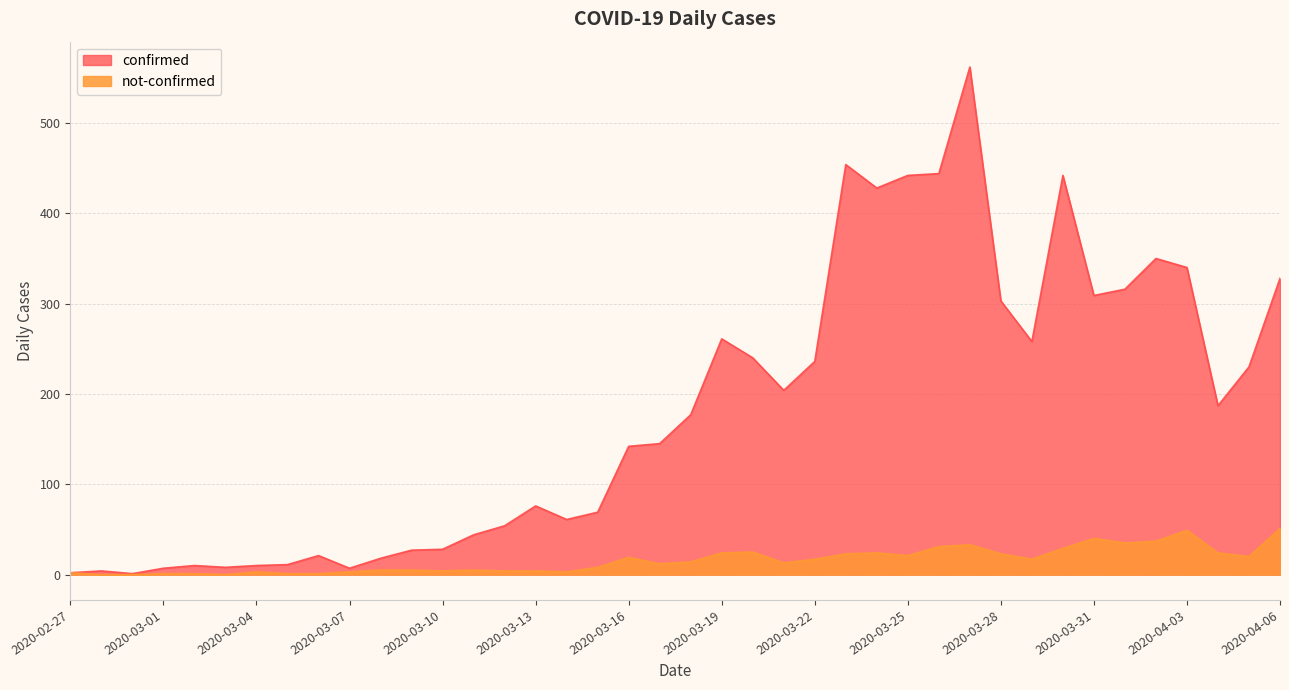

Where is the first local maximum for confirmed?

2020-02-28